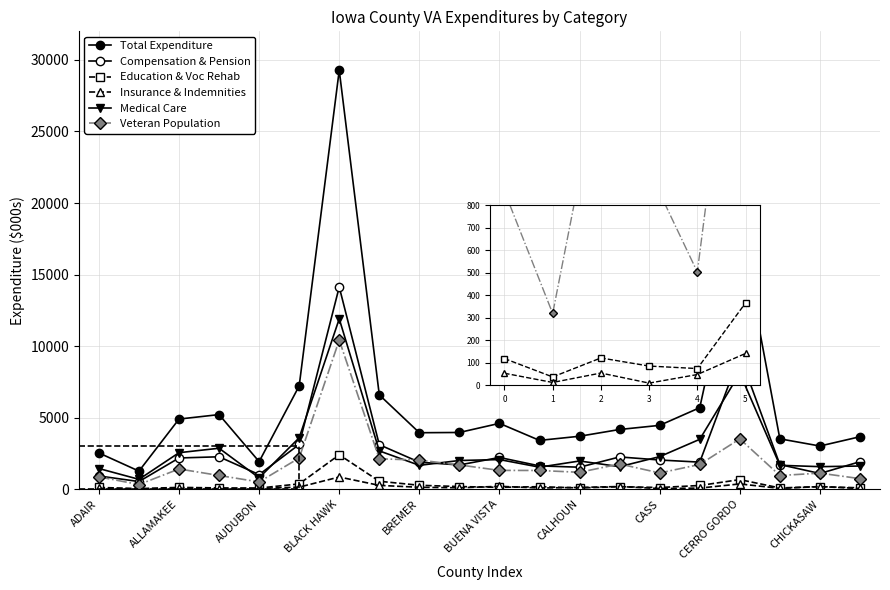

Does the chart display data point markers on the line(s)?

Yes